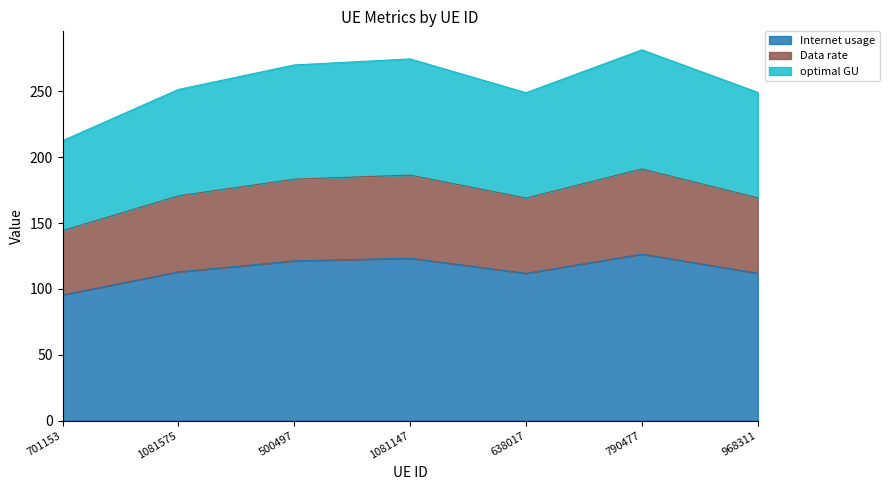

True or false: optimal GU and Internet usage intersect in this chart.

False